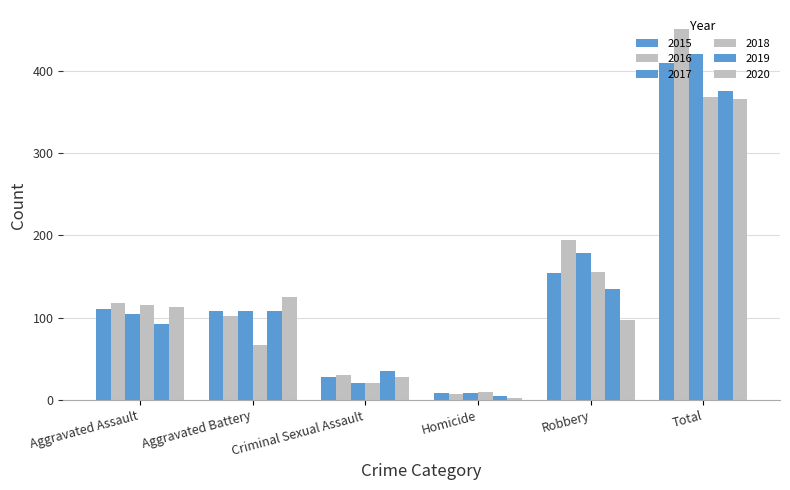

Count the number of data series in this chart.

6